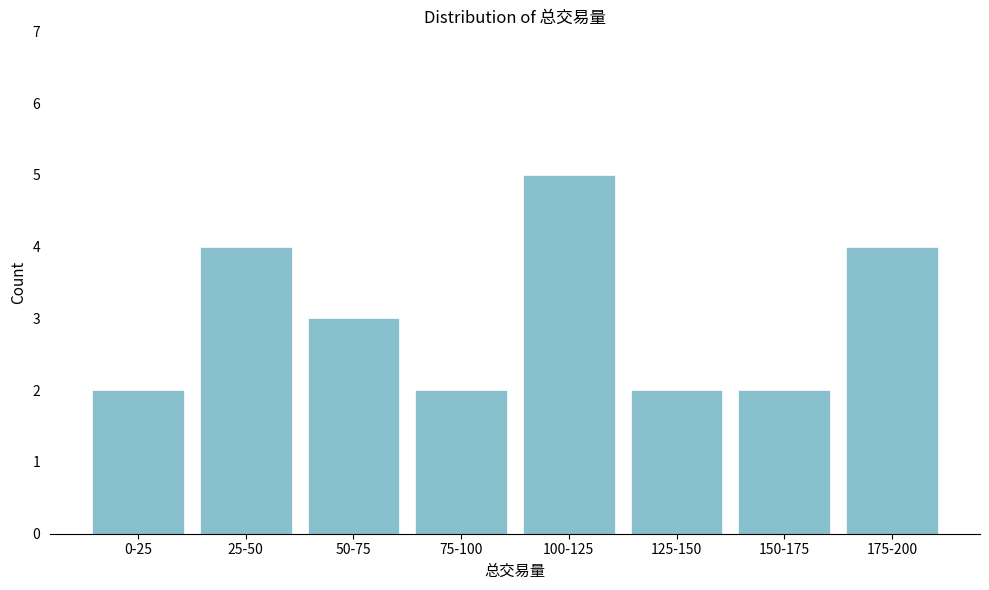

Reading left to right, list all the values displayed in this chart.

2	4	3	2	5	2	2	4